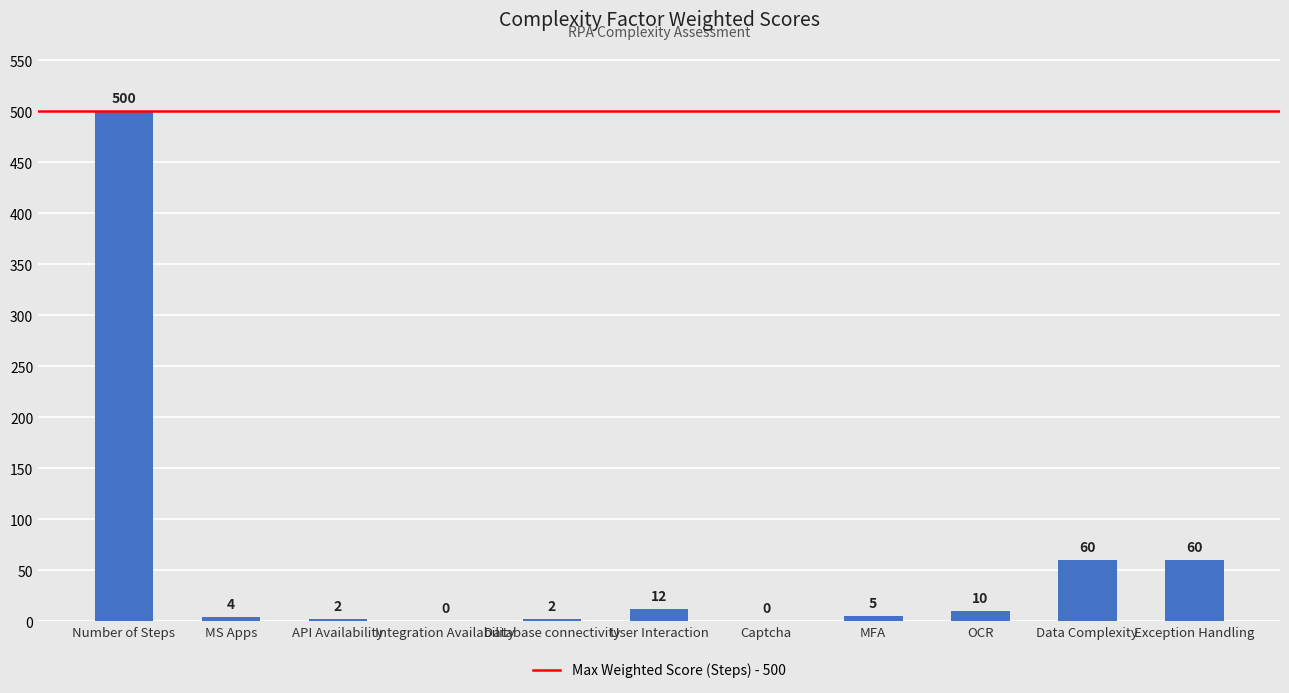

True or false: the data shows 657 at Number of Steps.

False